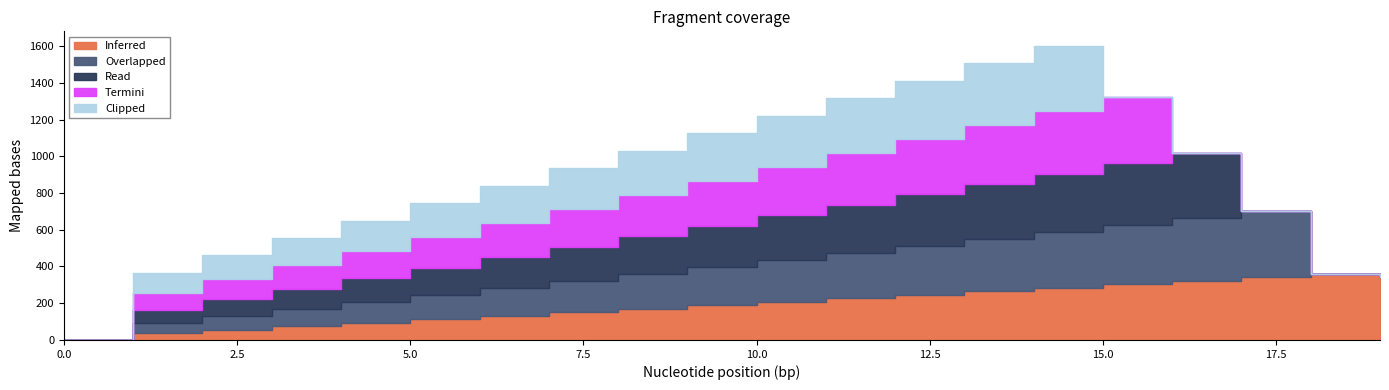

The value of Termini at 2 is 163. True or false?

False